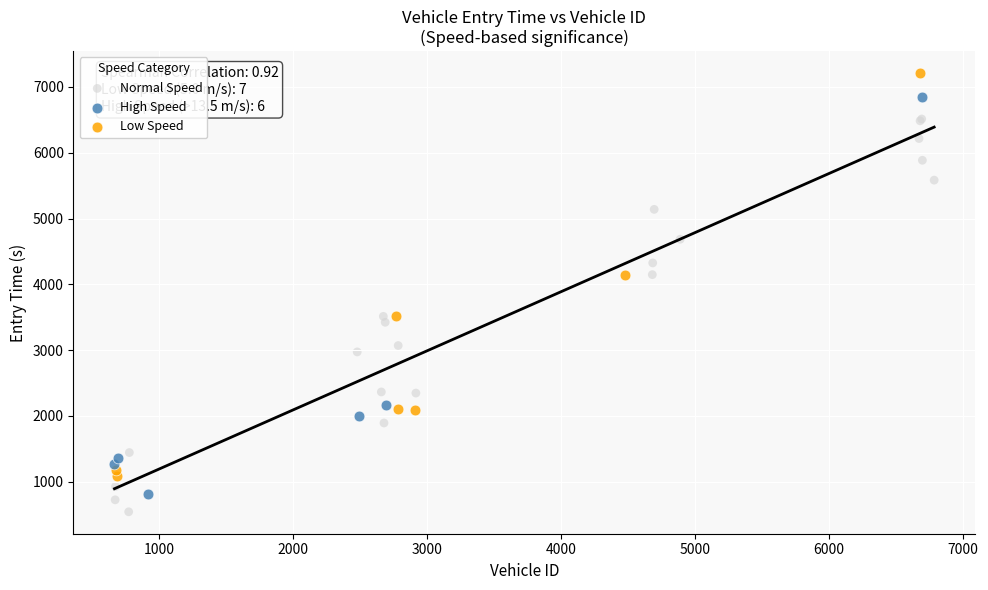

Which series reaches the maximum Y coordinate?

Low Speed